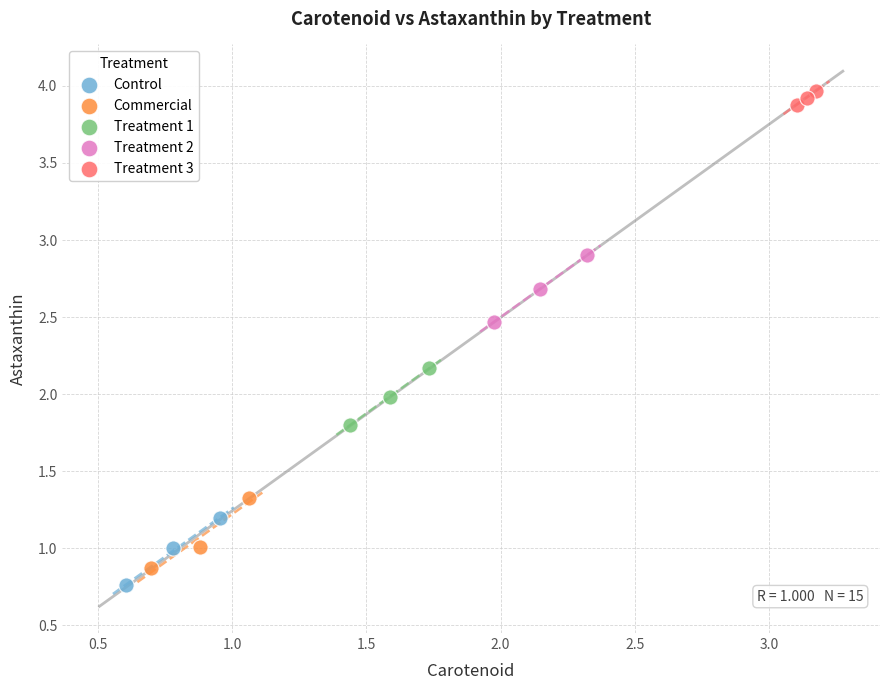

Which series contains the highest Y value?

Treatment 3